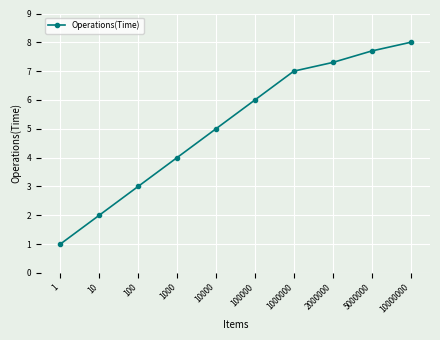

The chart shows a value of 11.5 at 5000000. True or false?

False